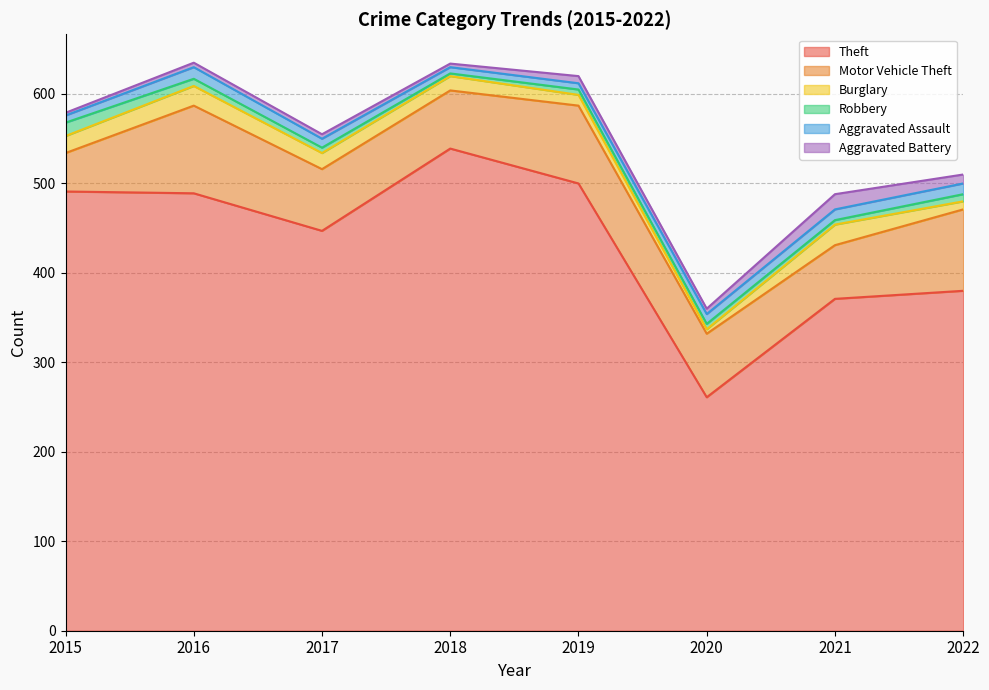

Which category has the lowest value across all series?

2018